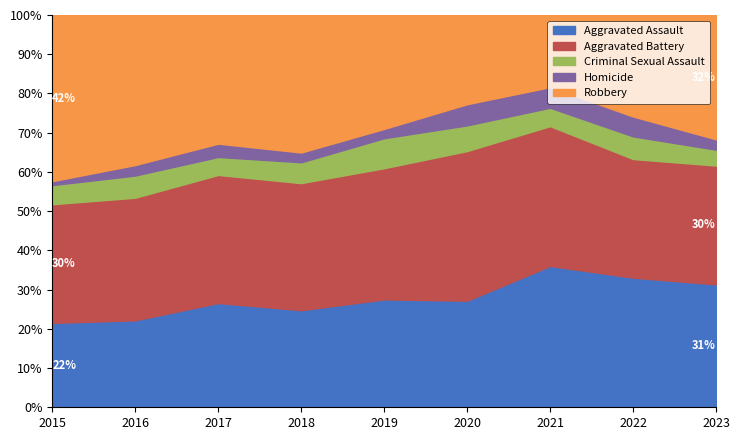

True or false: Criminal Sexual Assault and Aggravated Battery cross at least once.

False